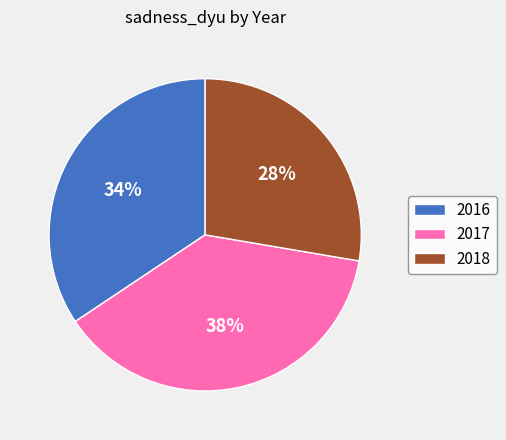

To the nearest percent, what percentage of the pie is 2016?

34%